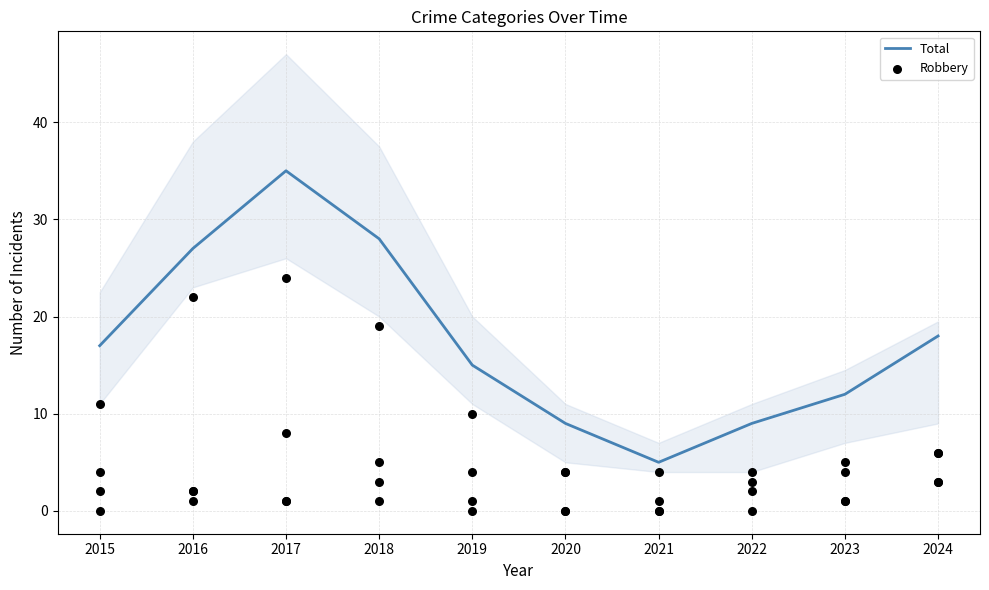

What is the total value across all series at 2015?

21